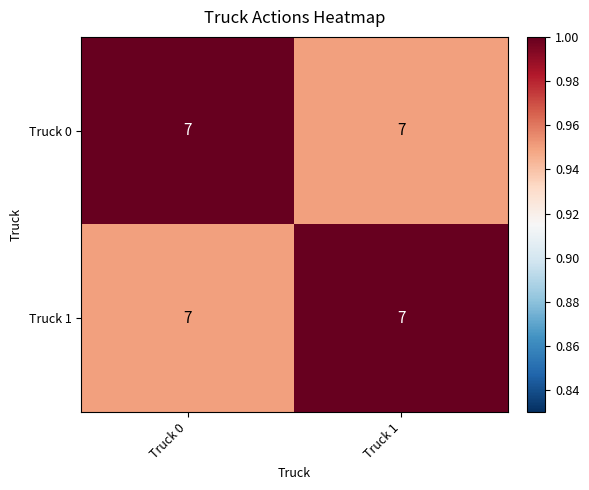

Between Truck 0 and Truck 1, which series saw the biggest shift?

Truck 0